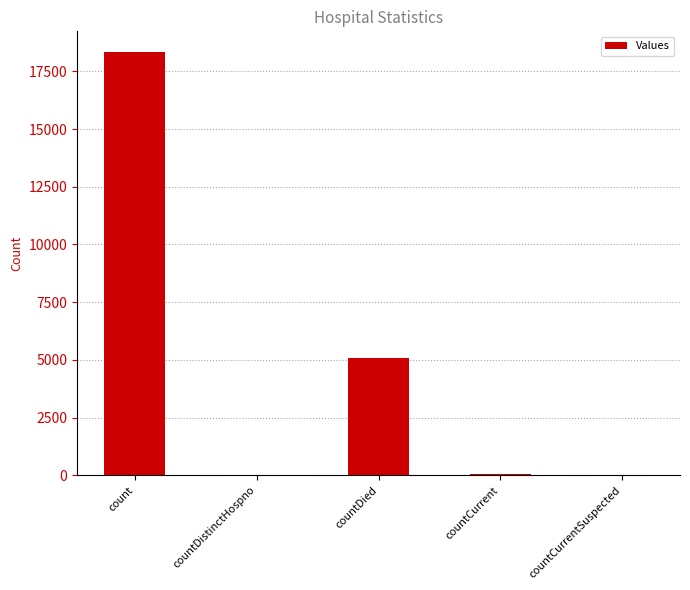

The value at countDistinctHospno is 26. True or false?

True